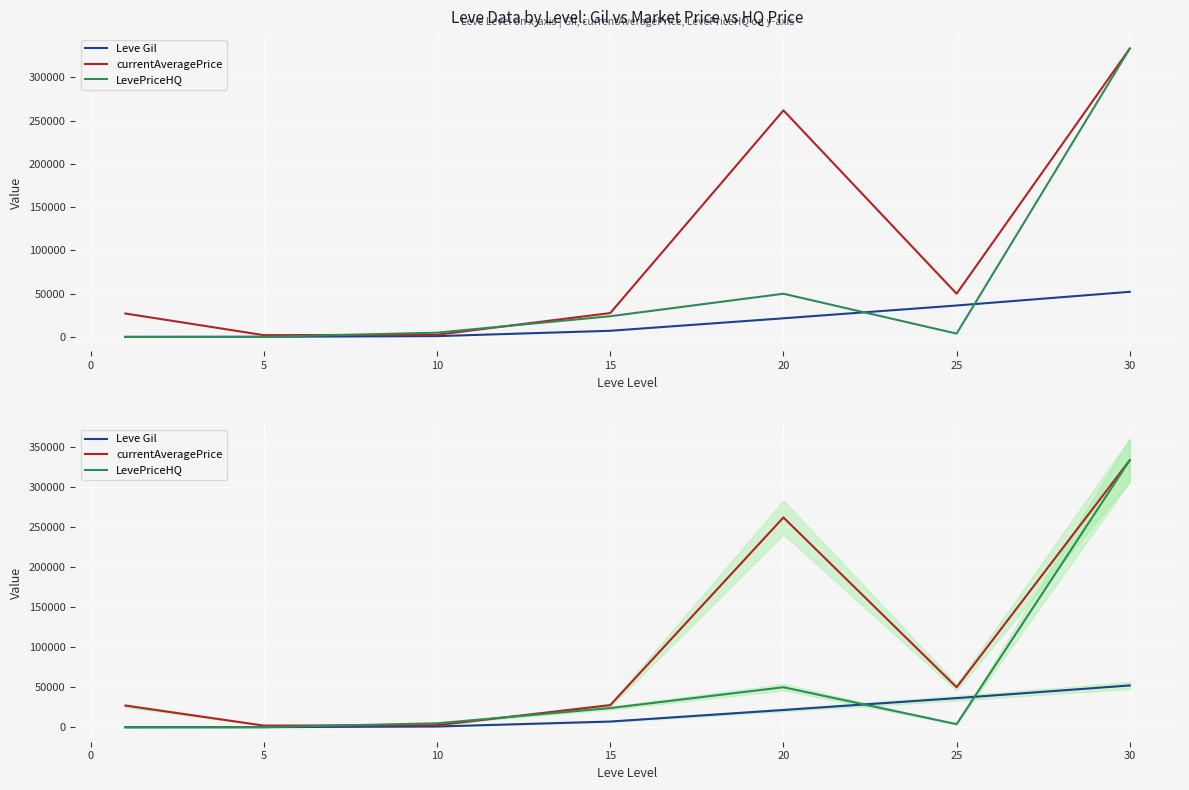

Where does the currentAveragePrice series first go above 27650?

20